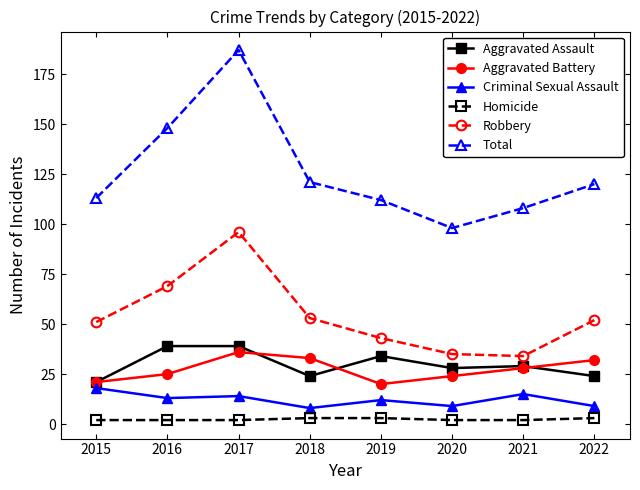

Which series has the largest range (max minus min)?

Total